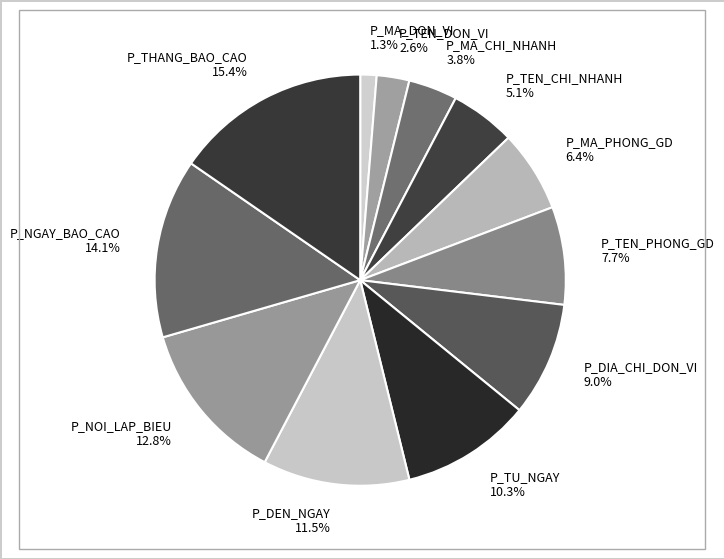

Between P_NOI_LAP_BIEU and P_TEN_CHI_NHANH, which is larger?

P_NOI_LAP_BIEU